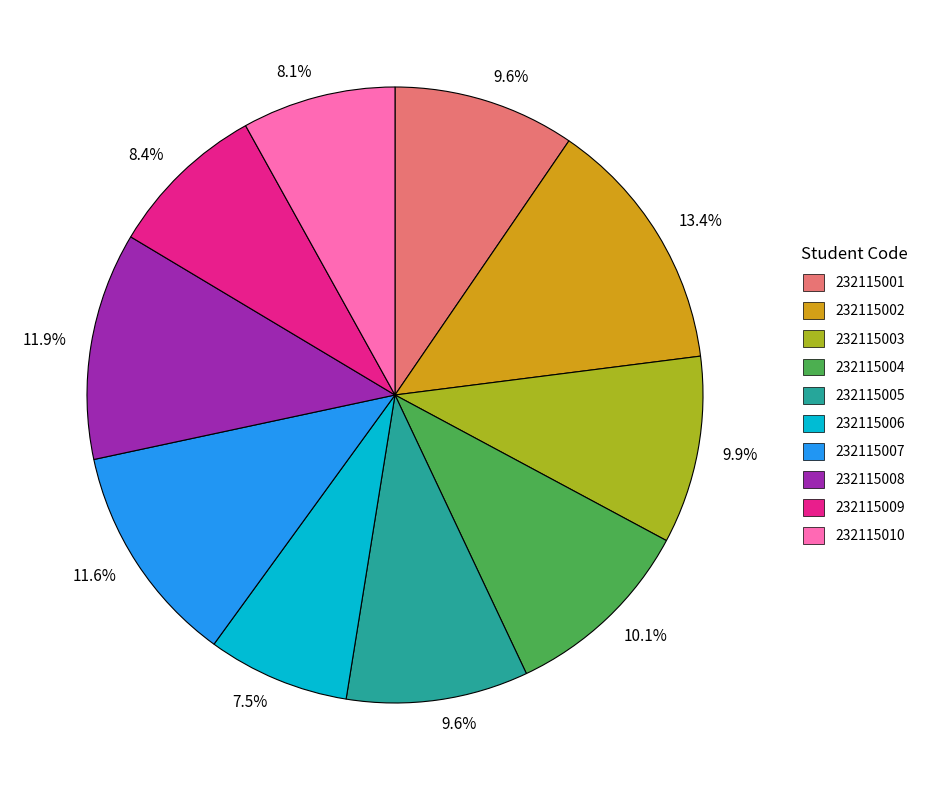

What is the ratio of the value at 232115002 to the value at 232115009?

1.6